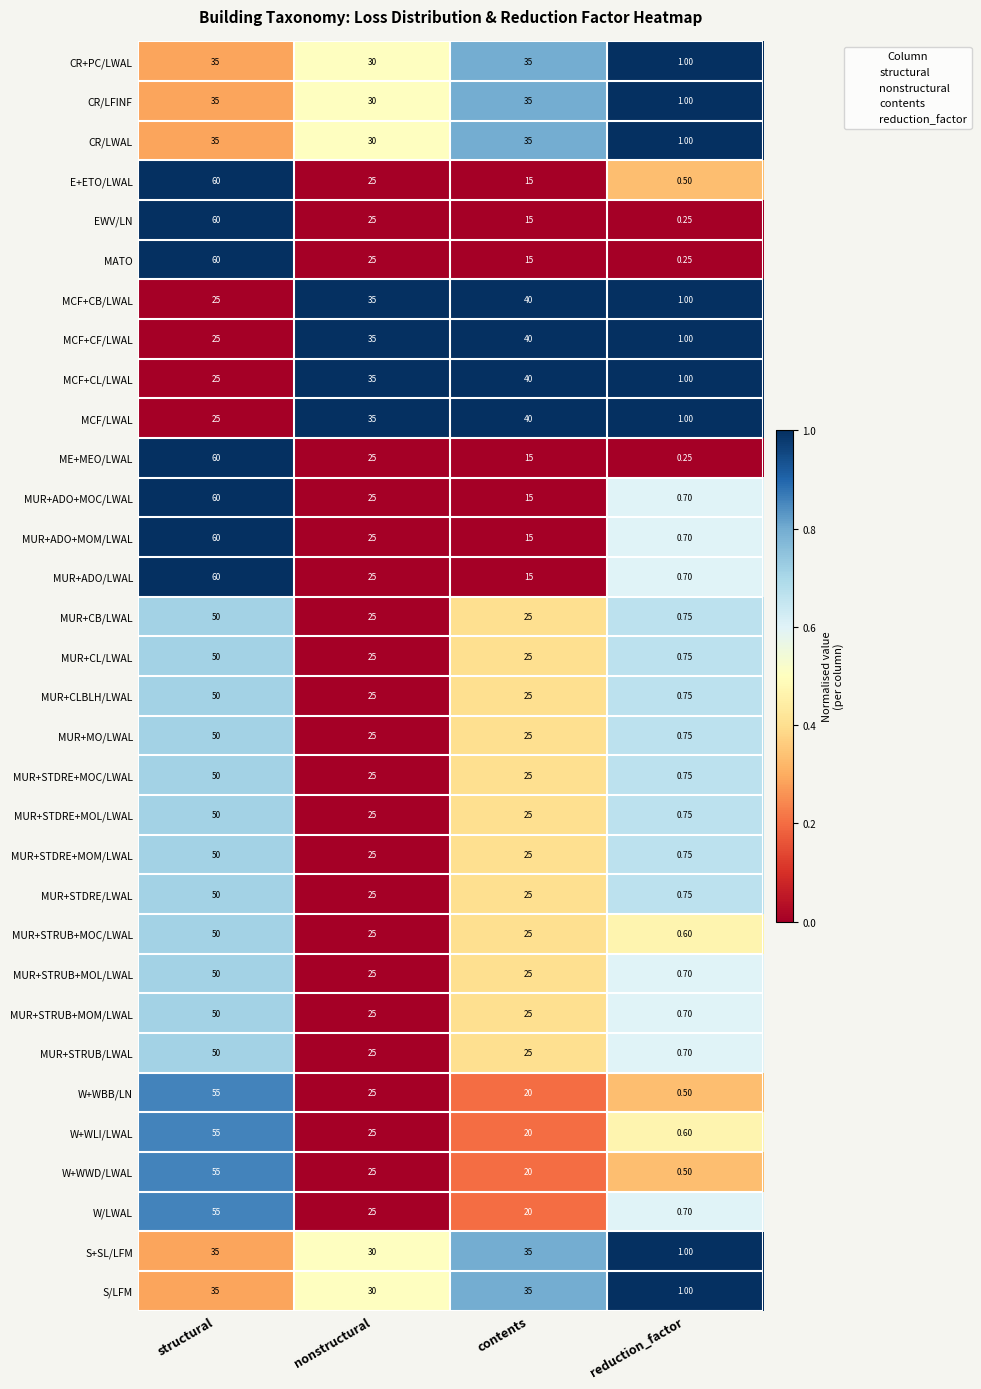

How many distinct data groups are displayed?

32